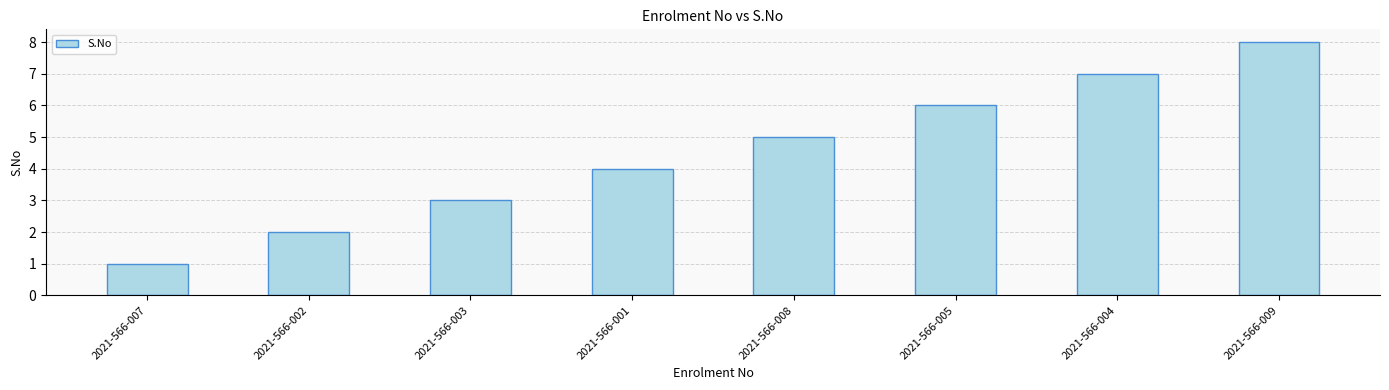

Where is the data nearest to the value 4?

2021-566-001